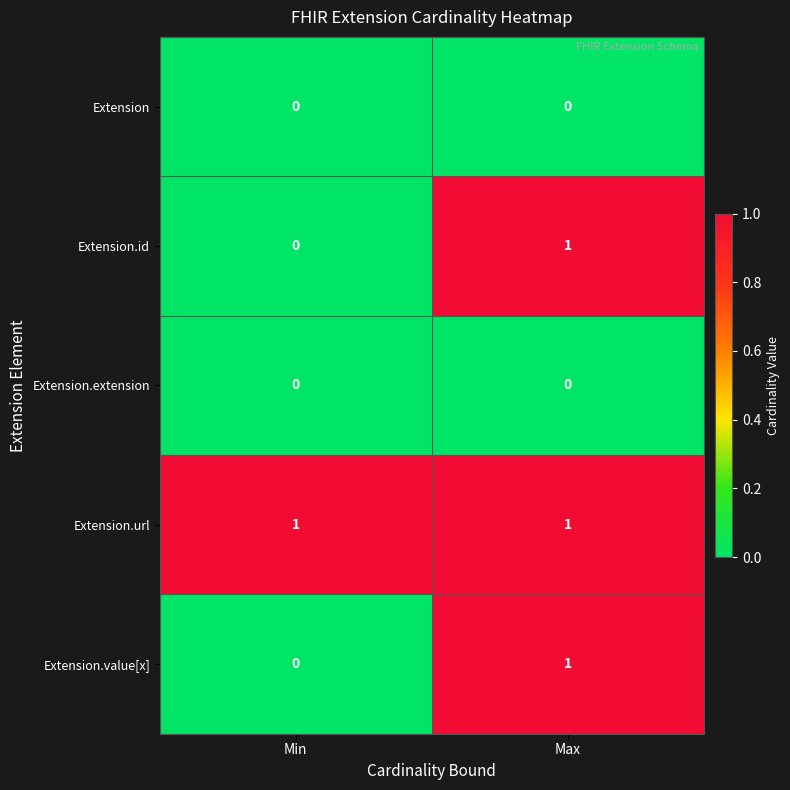

At which category is the sum across all series the highest?

Max